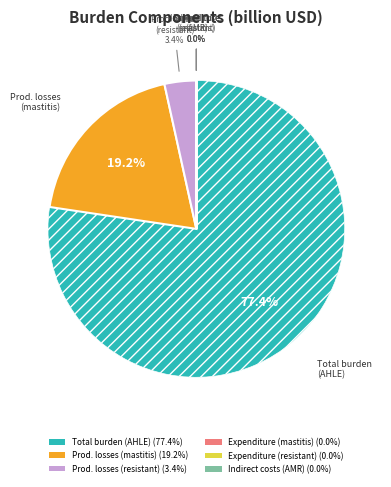

Is there a majority slice in this chart?

Yes